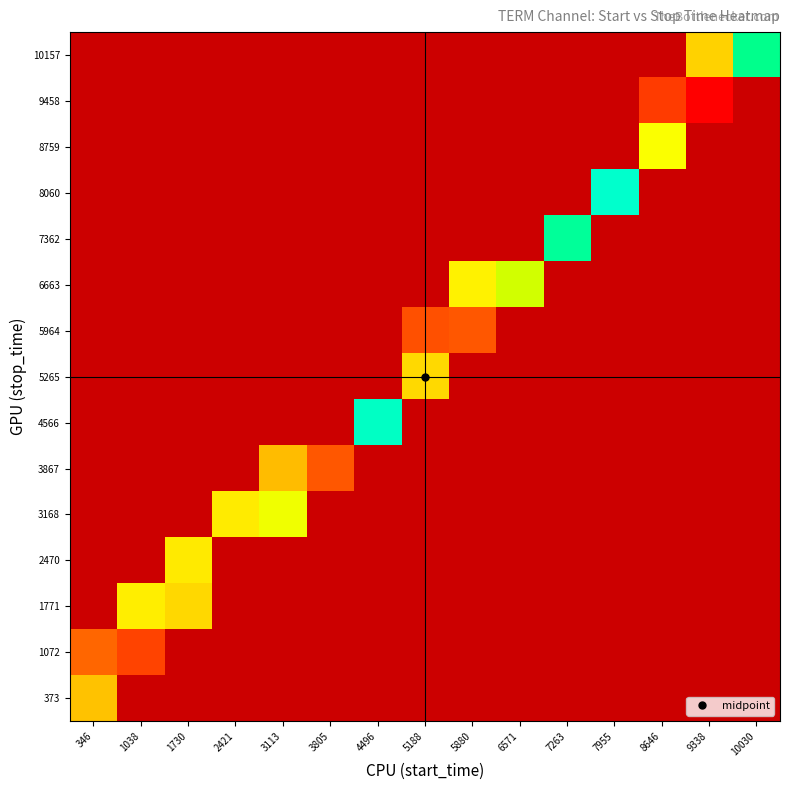

Count the number of categories in the chart.

15